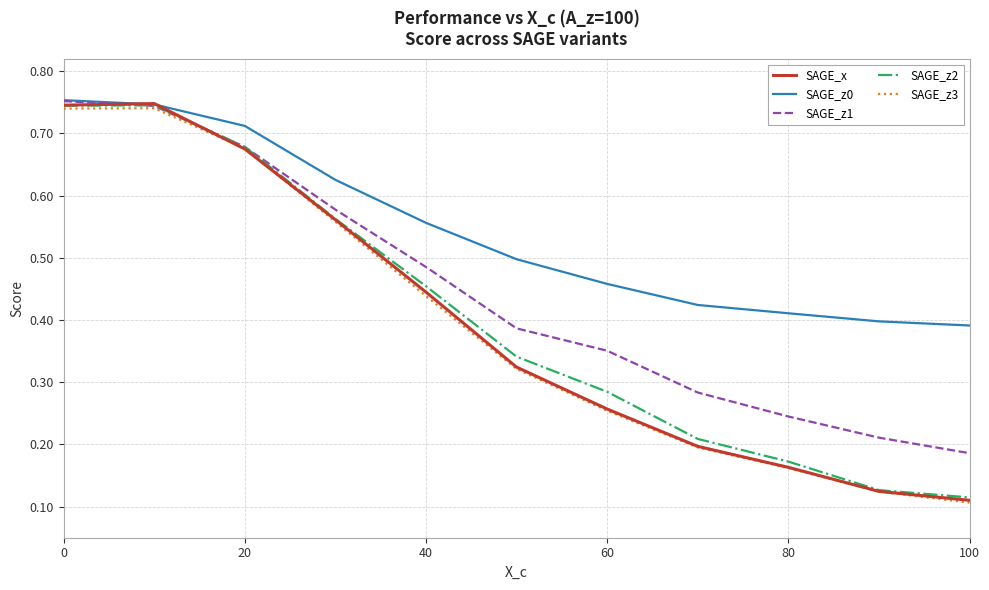

Which series has the largest range (max minus min)?

SAGE_x